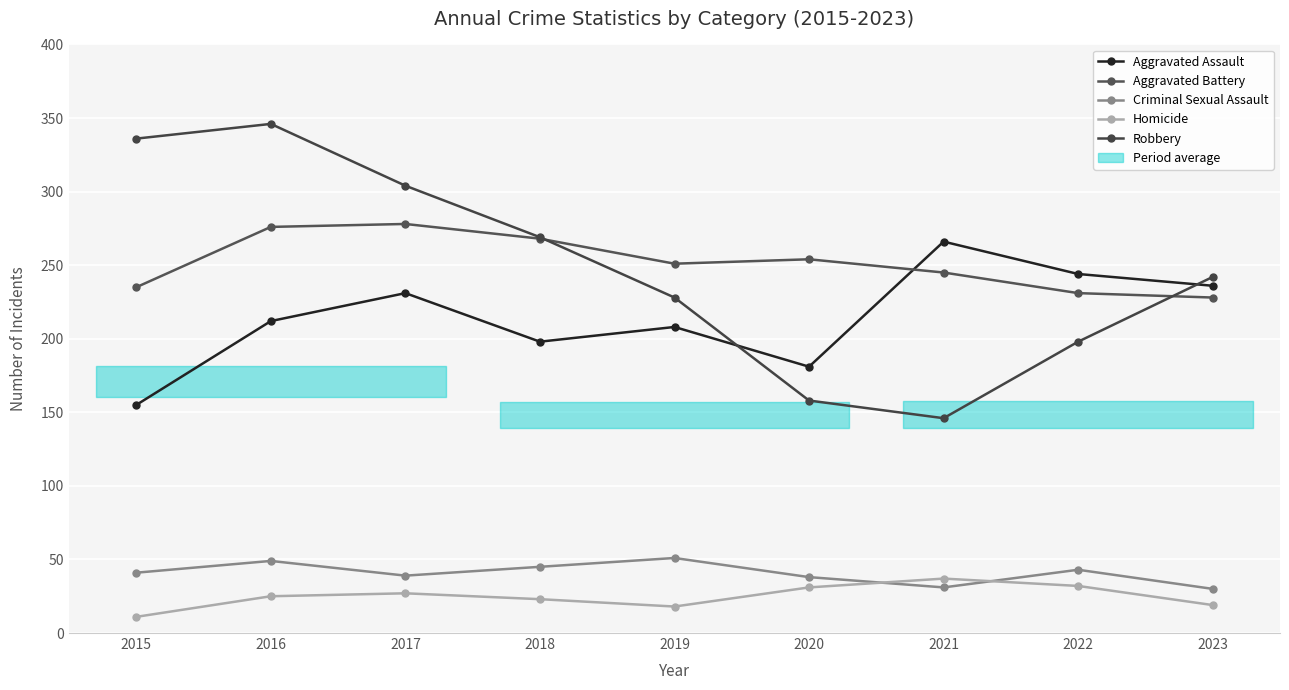

The value of Aggravated Battery at 2017 is 375. True or false?

False